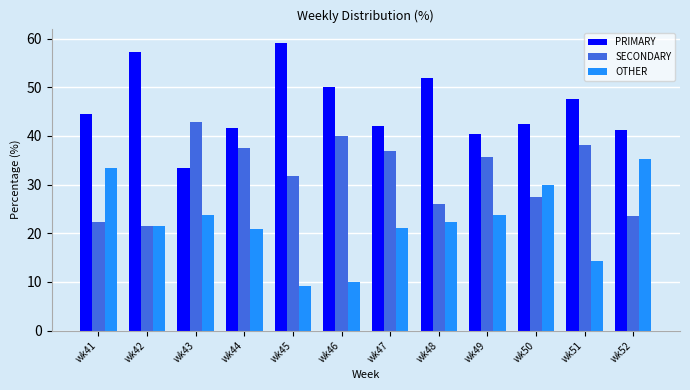

What is the difference between the second highest and second lowest values in the OTHER series?

23.3